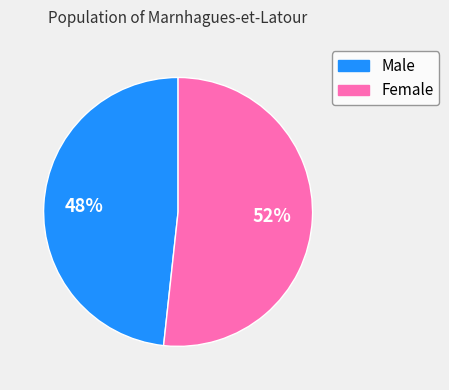

To the nearest percent, what portion does Female represent?

52%